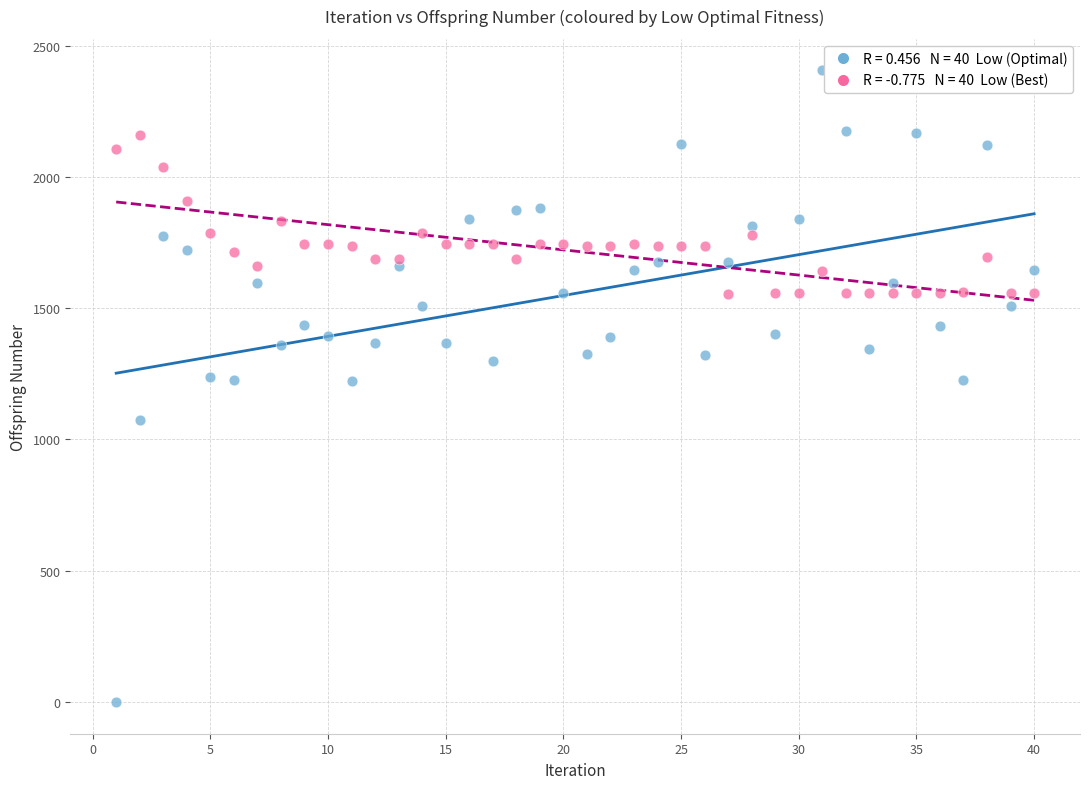

Across all data points, what is the range of Y values (max minus min)?

2405.0